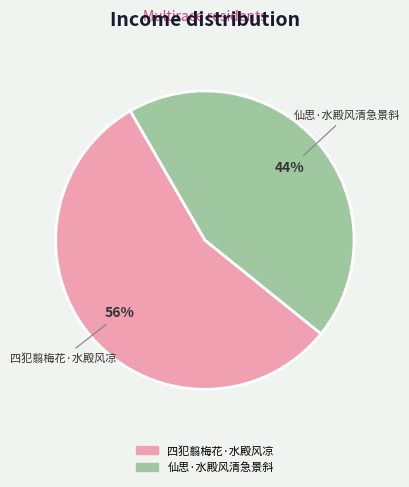

What is the smallest slice in the pie chart?

仙思·水殿风清急景斜